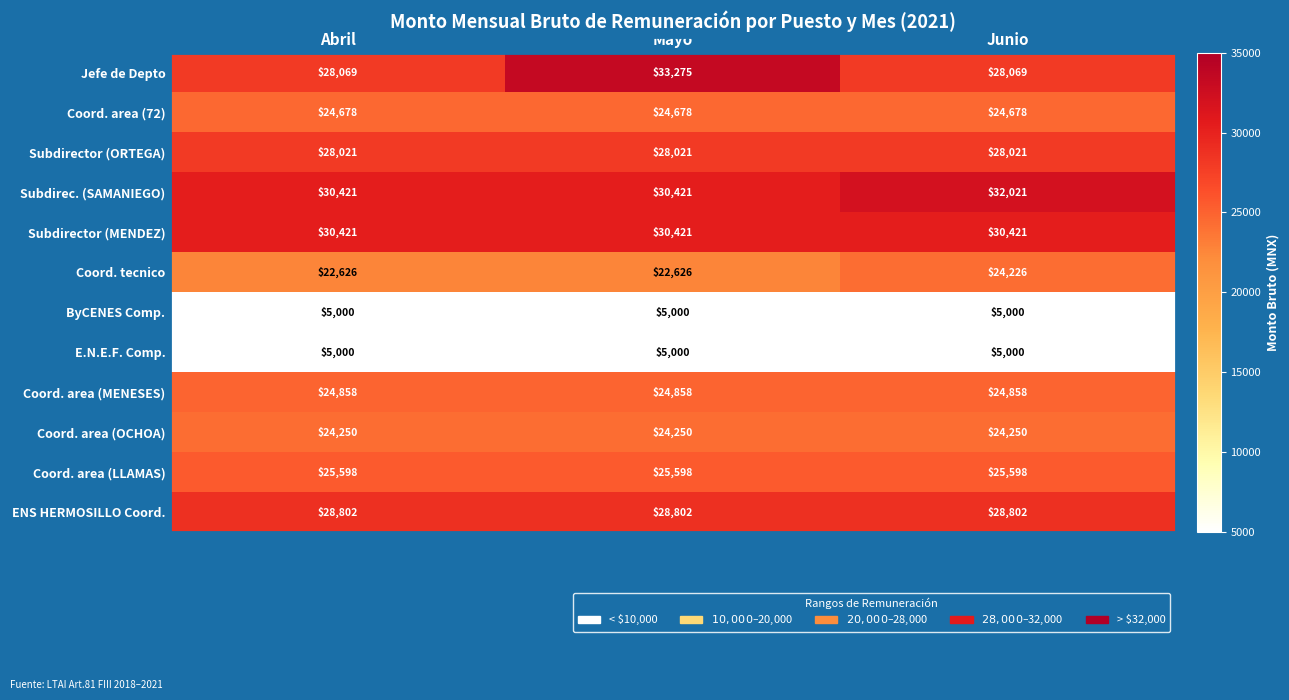

At how many categories does at least one series exceed 19805?

3